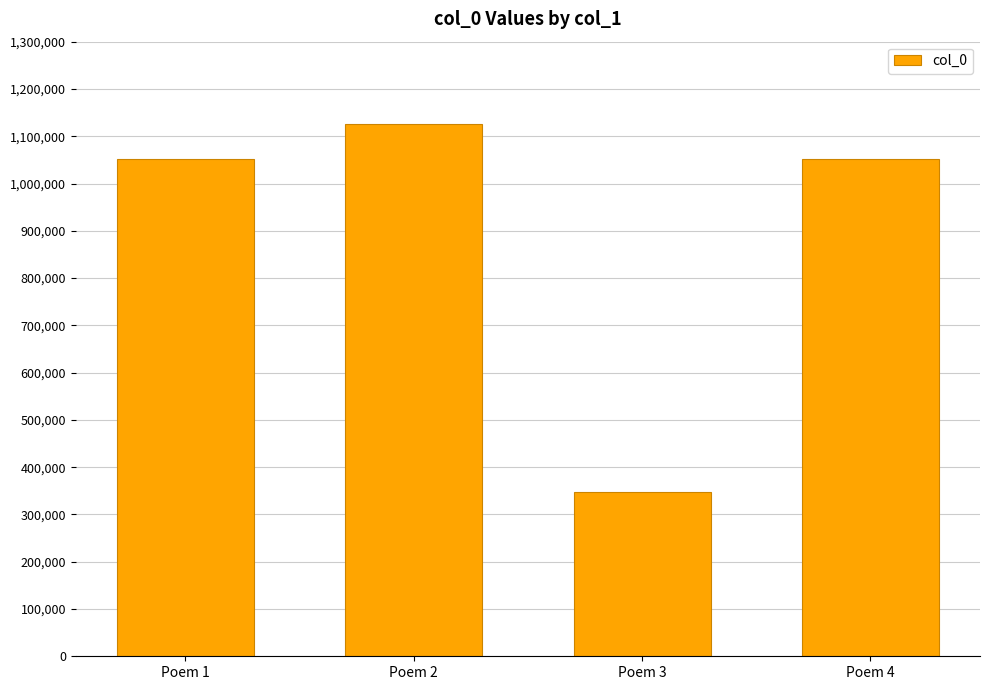

What is the sum of all values?

3575924